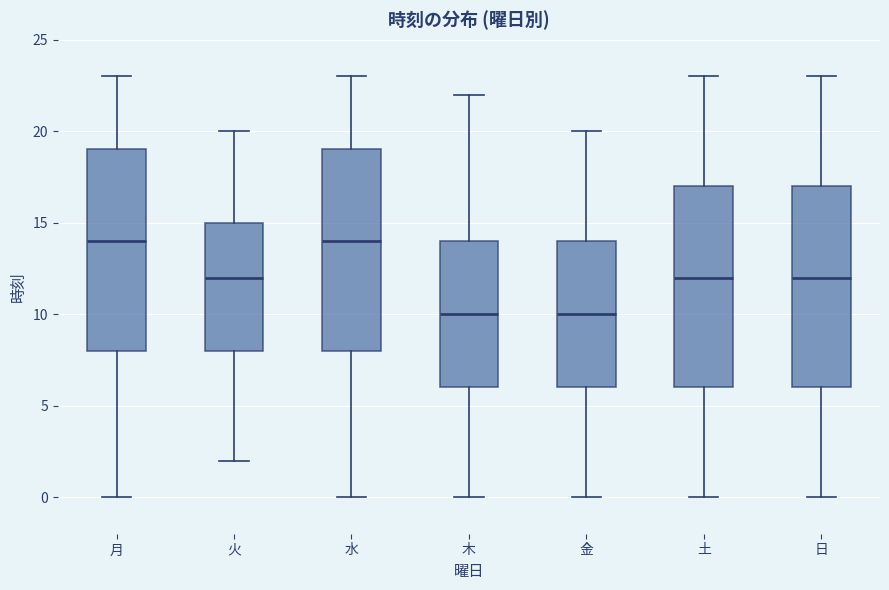

Reading left to right, read every box against the y-axis: the position of its median line, the range the box covers, and the ends of its whiskers. The values are not printed on the chart, so give them approximately, as read against the axis.

月: median 14, box 8 to 19, whiskers 0 to 23
火: median 12, box 8 to 15, whiskers 2 to 20
水: median 14, box 8 to 19, whiskers 0 to 23
木: median 10, box 6 to 14, whiskers 0 to 22
金: median 10, box 6 to 14, whiskers 0 to 20
土: median 12, box 6 to 17, whiskers 0 to 23
日: median 12, box 6 to 17, whiskers 0 to 23